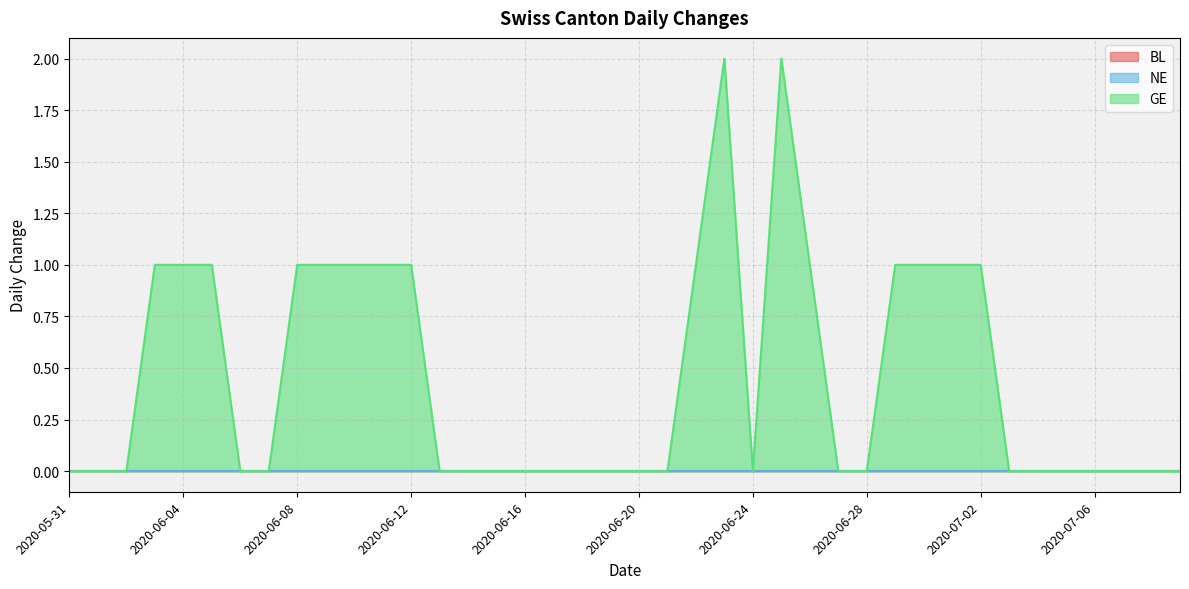

What is the label of the 23rd point from the right?

2020-06-17